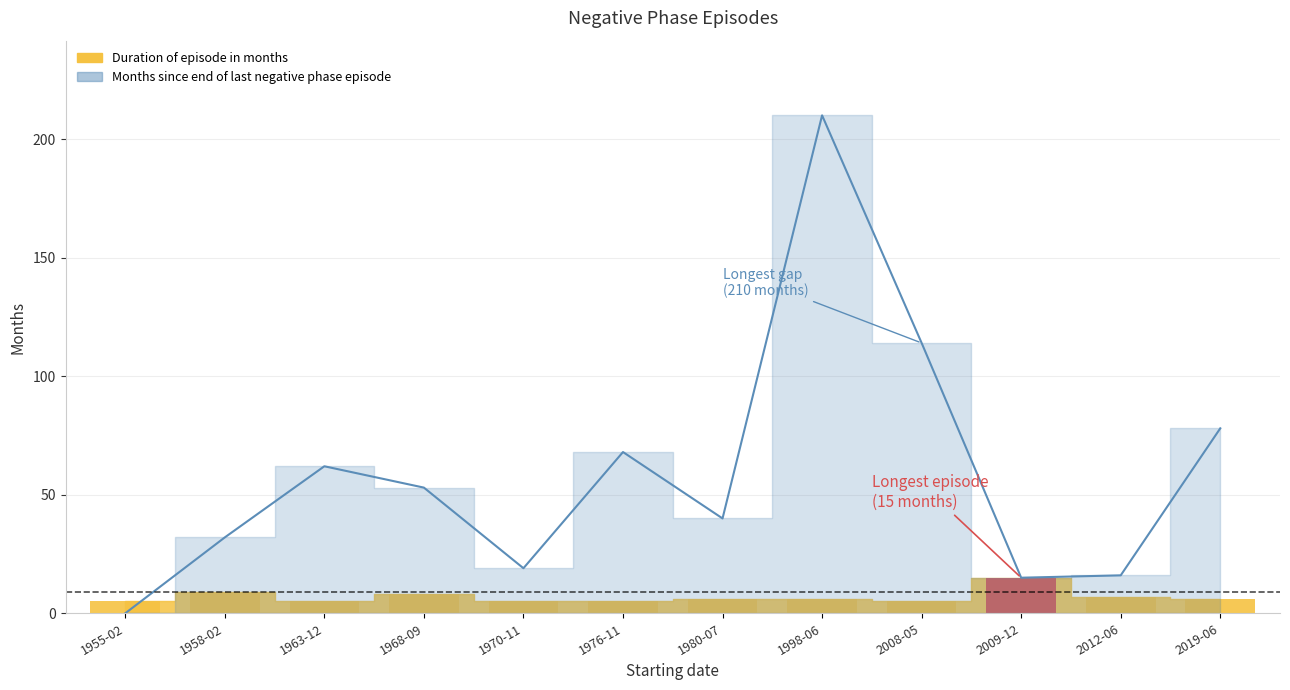

How many Duration of episode in months values are between 5 and 8?

10